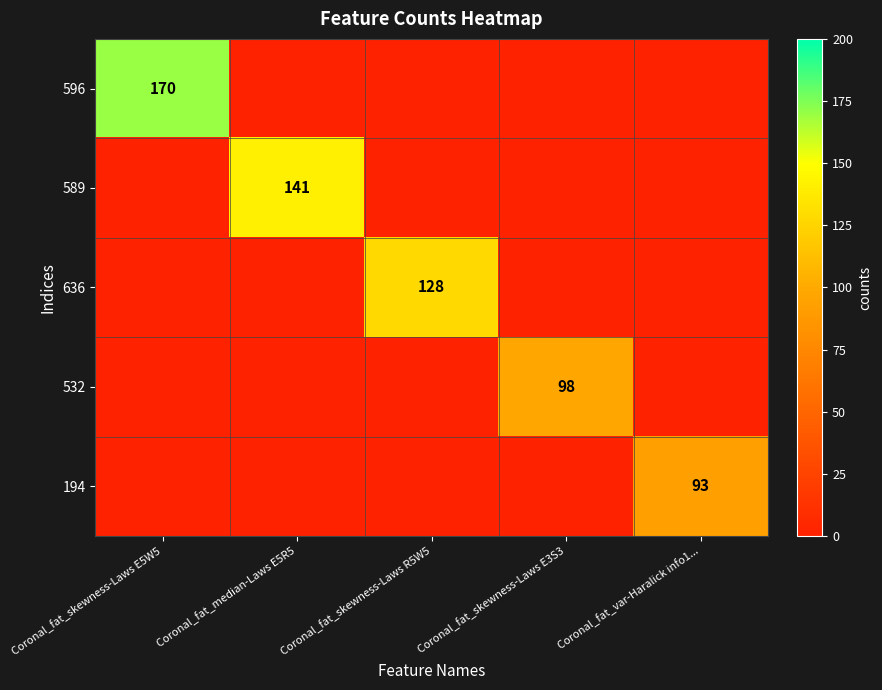

Between Coronal_fat_skewness-Laws E3S3 and Coronal_fat_var-Haralick info1..., which is larger?

Coronal_fat_skewness-Laws E3S3